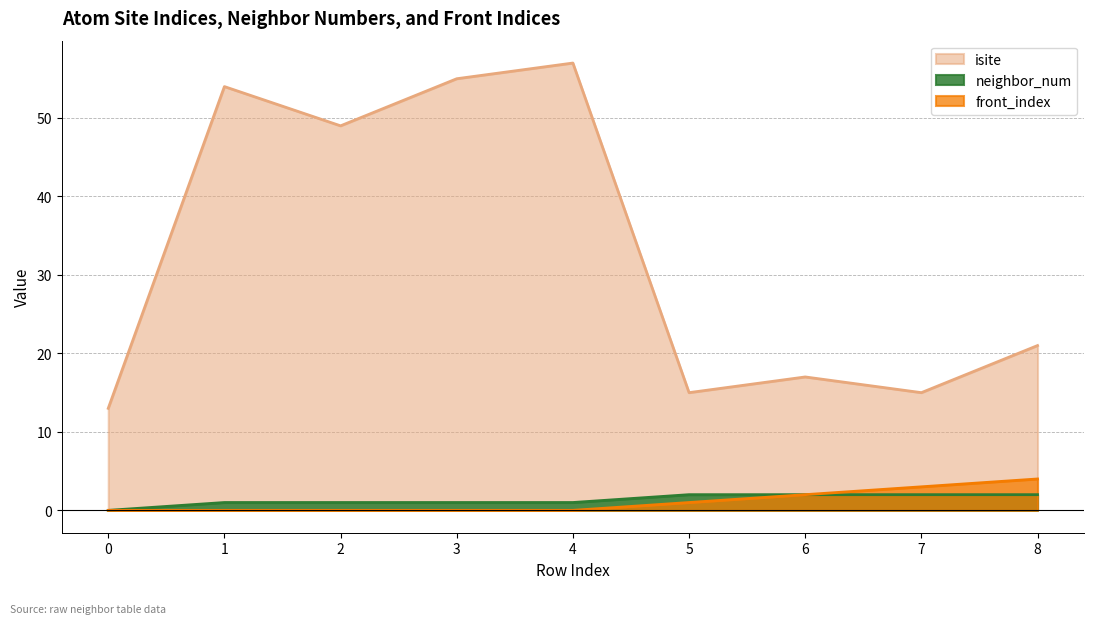

What is the highest value of the neighbor_num series?

2